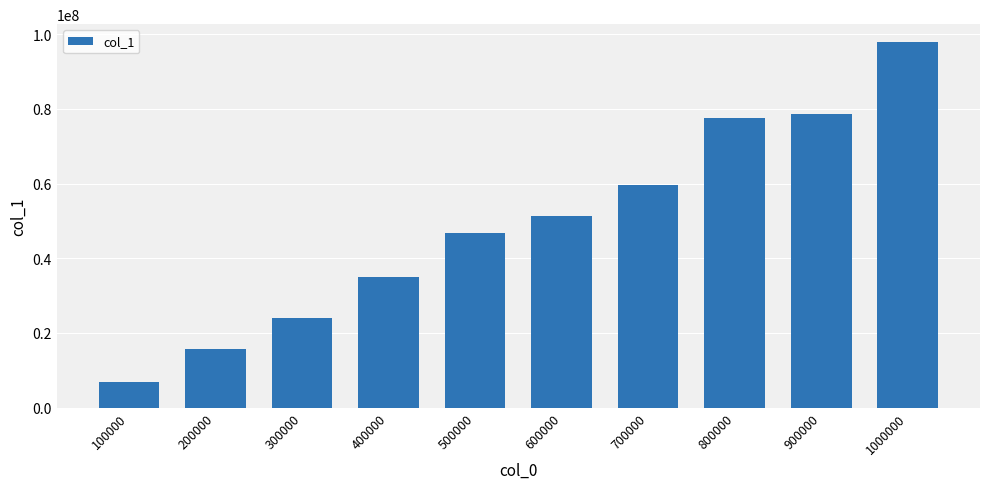

What is the maximum value shown in the chart?

97746776.0